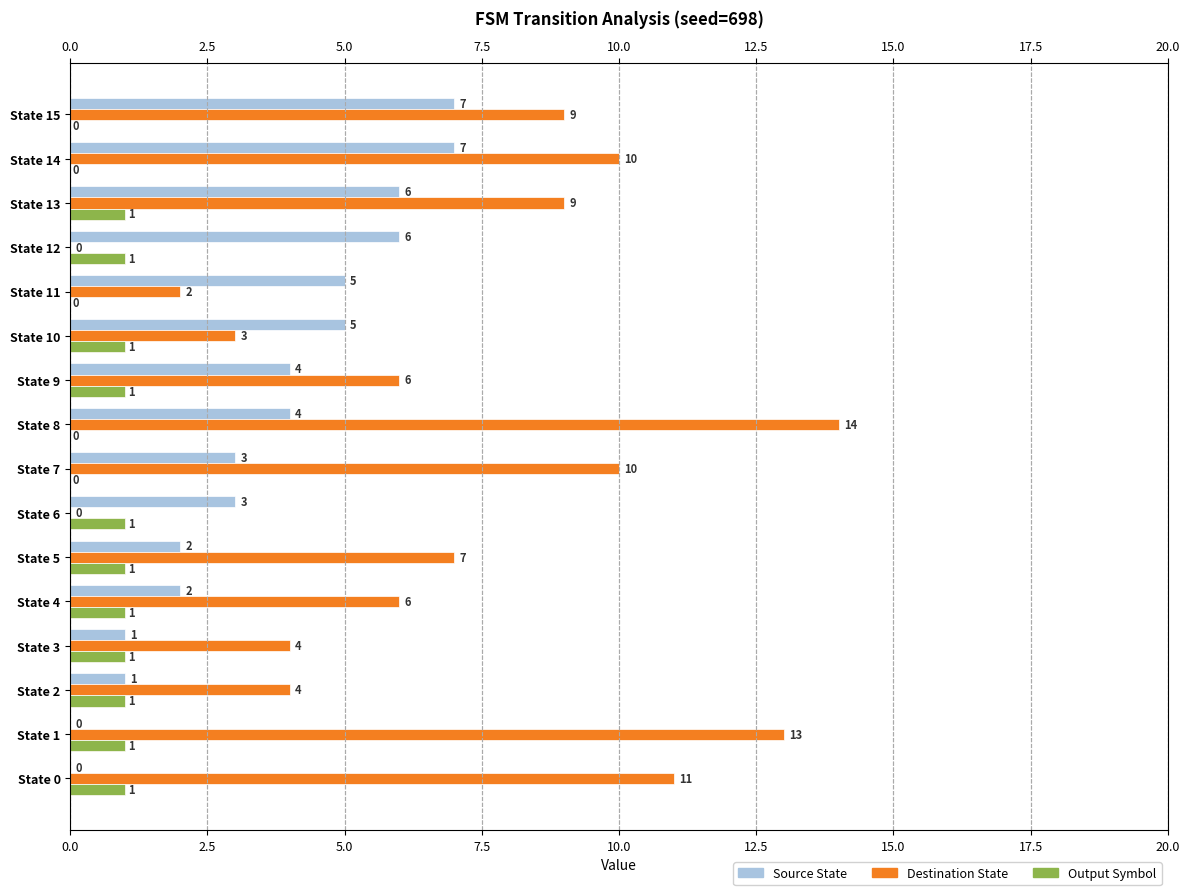

How many positive values does the Source State series have?

14